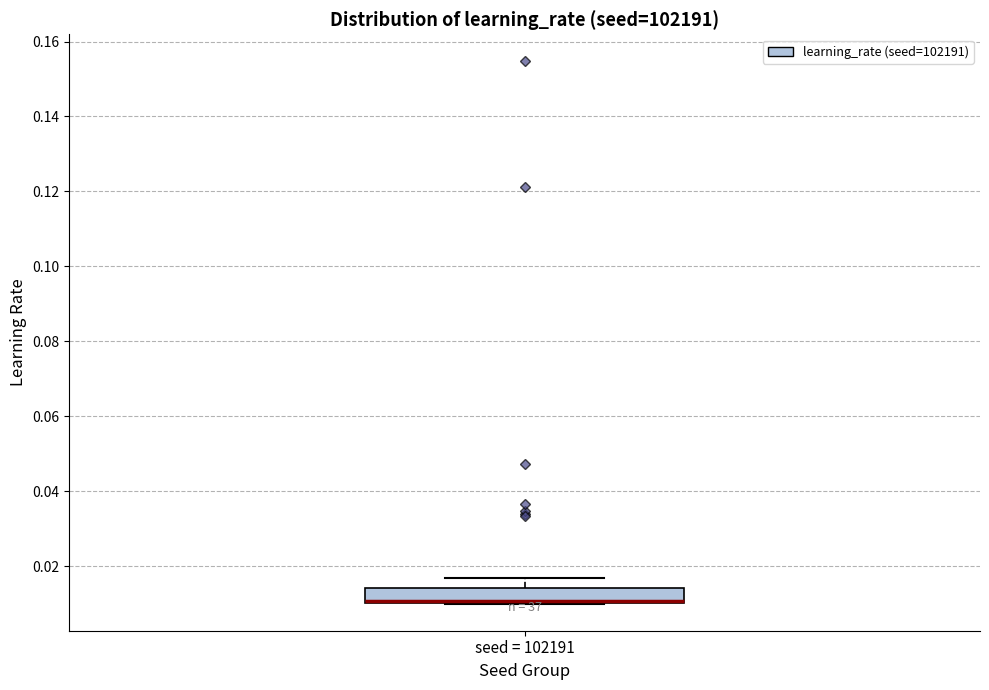

Where does the upper whisker of the box for seed = 102191 end on the y-axis? The values are not printed on the chart, so give them approximately, as read against the axis.

0.016